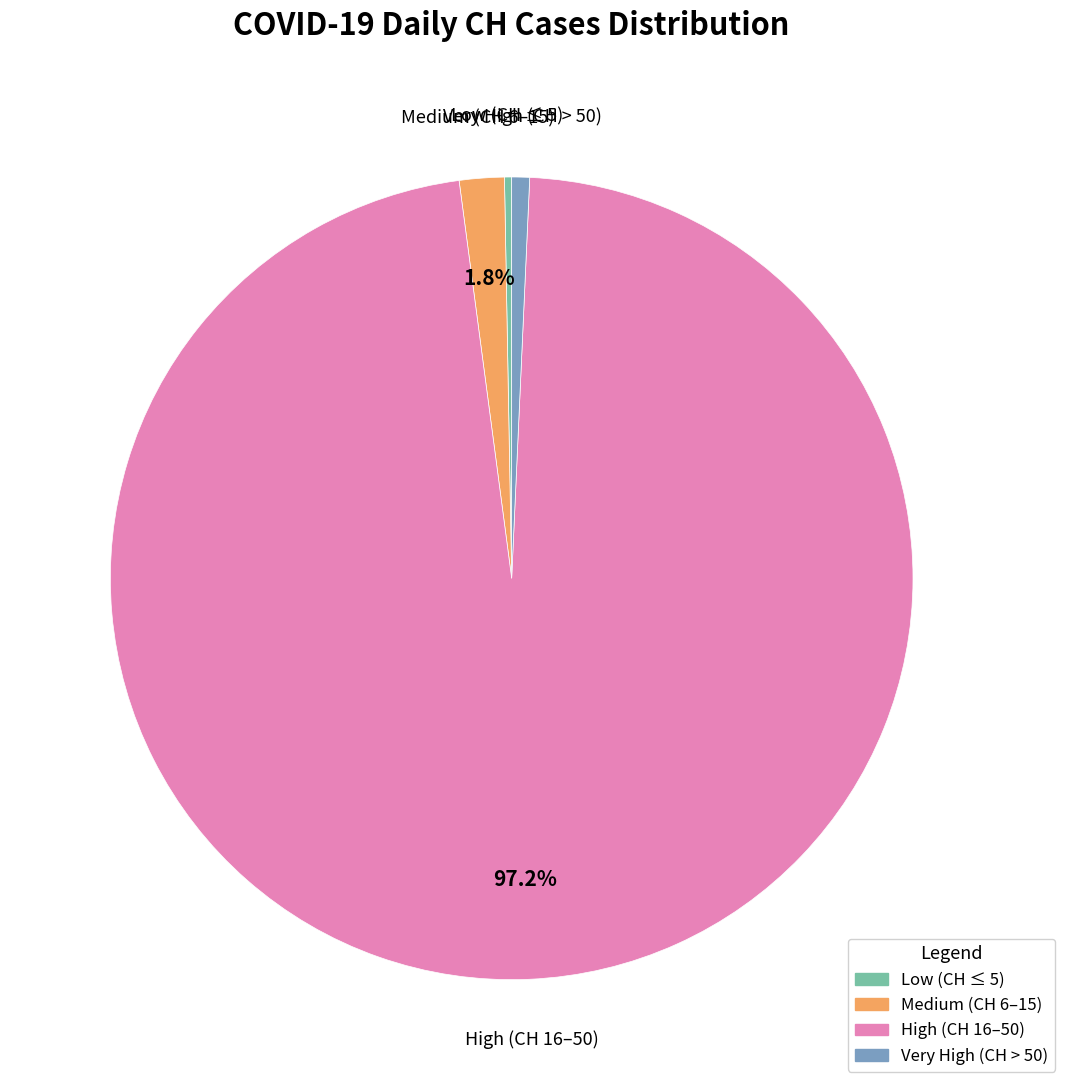

Is there a majority slice in this chart?

Yes